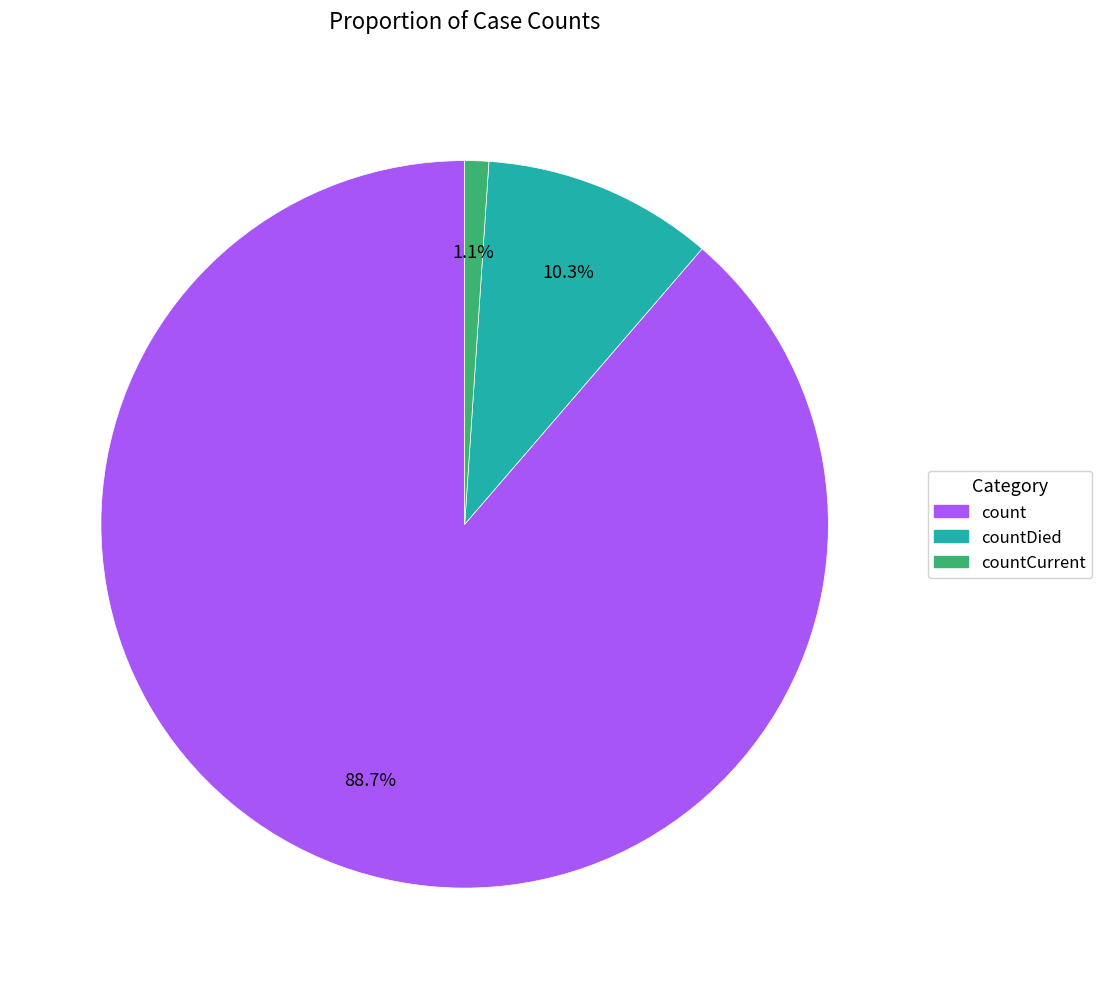

Does any single category account for the majority?

Yes